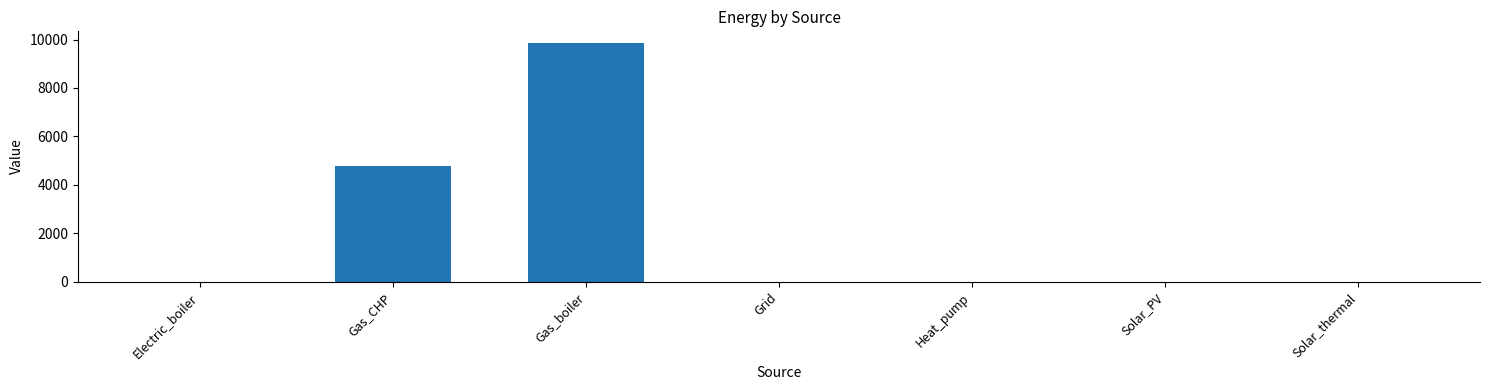

How many categories are shown in the chart?

7